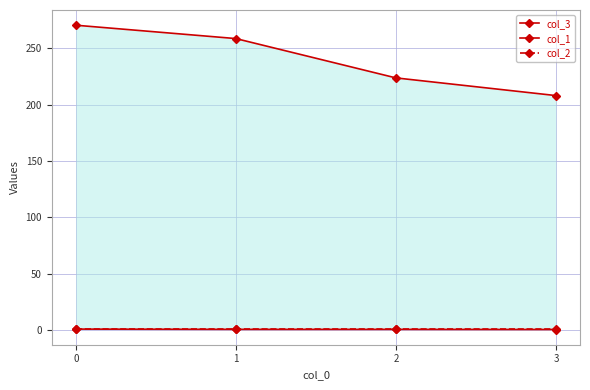

Which series changed the most between 2 and 3?

col_3